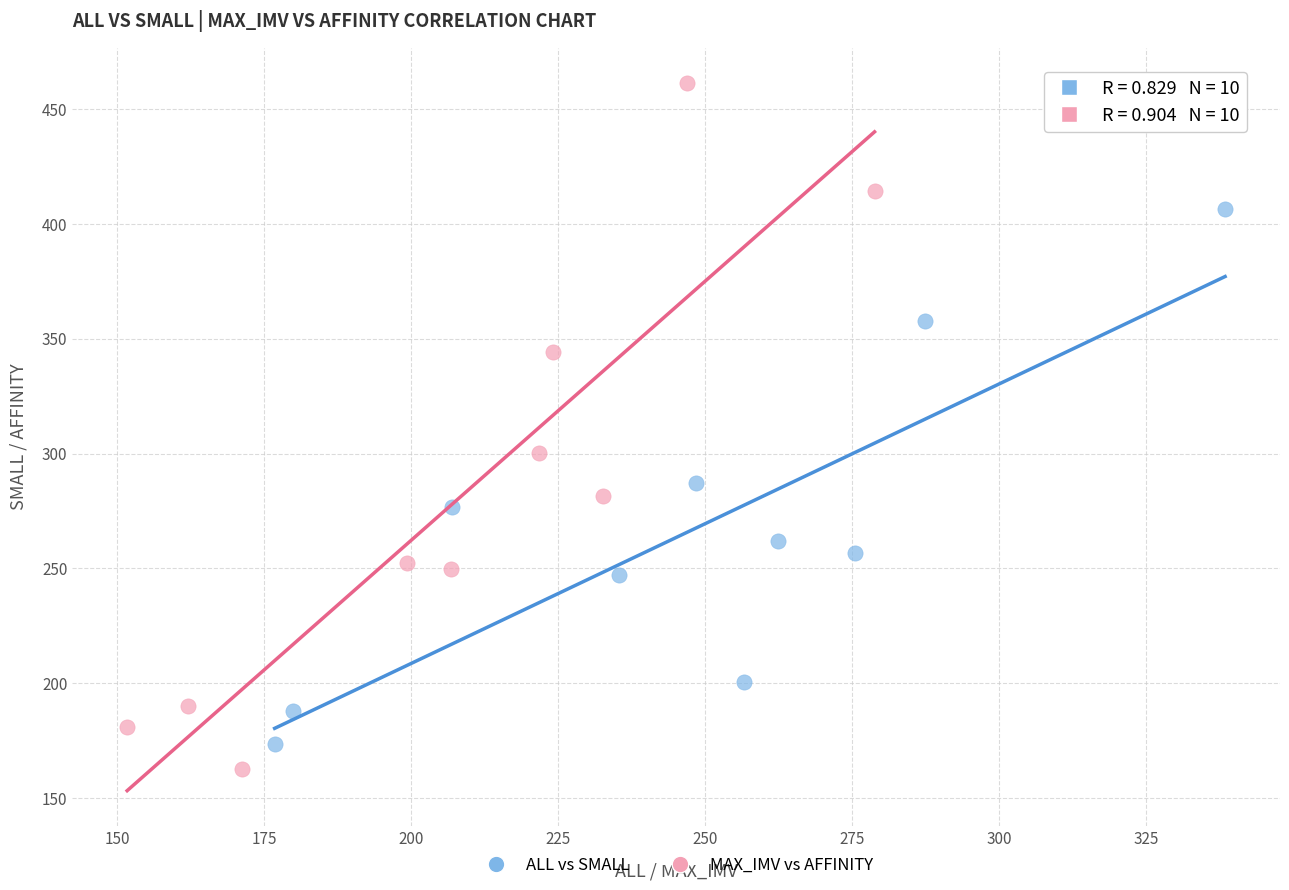

What are all the series names shown in the legend?

ALL vs SMALL, MAX_IMV vs AFFINITY